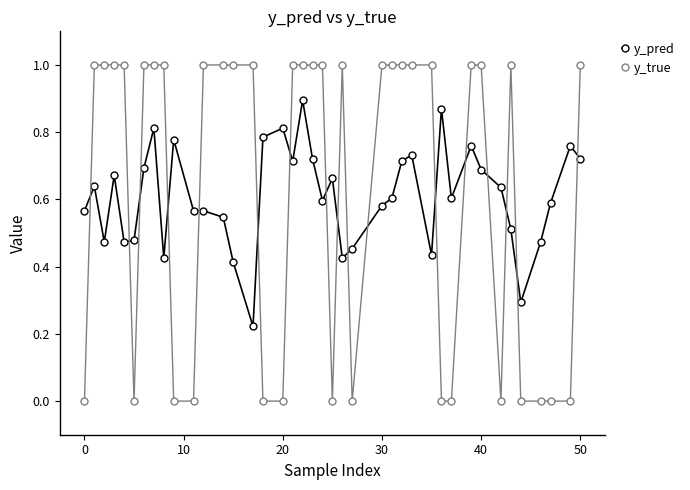

What is the greatest value displayed?

1.0